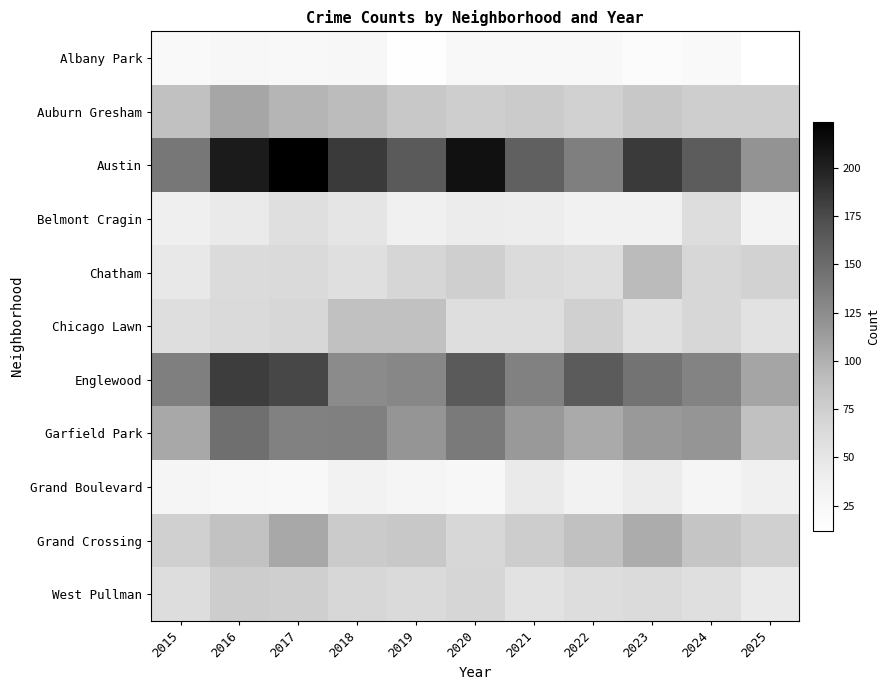

What is the difference between the highest and lowest values at 2020?

187